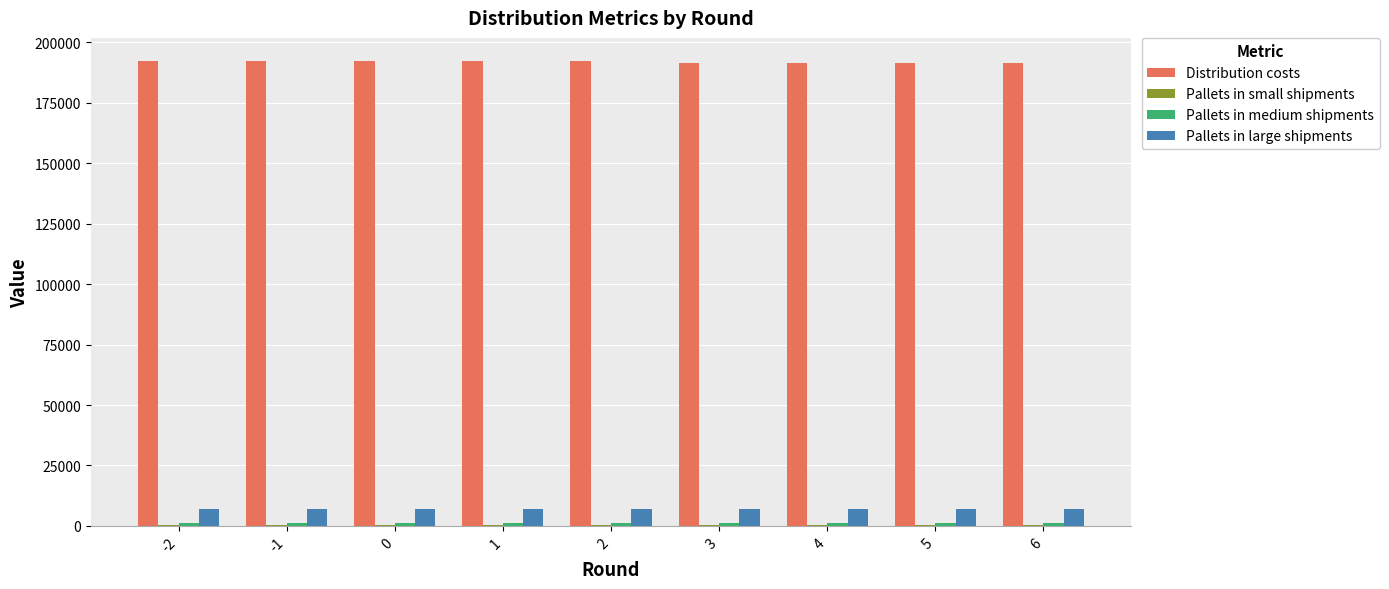

Which series has the largest total across all categories?

Distribution costs